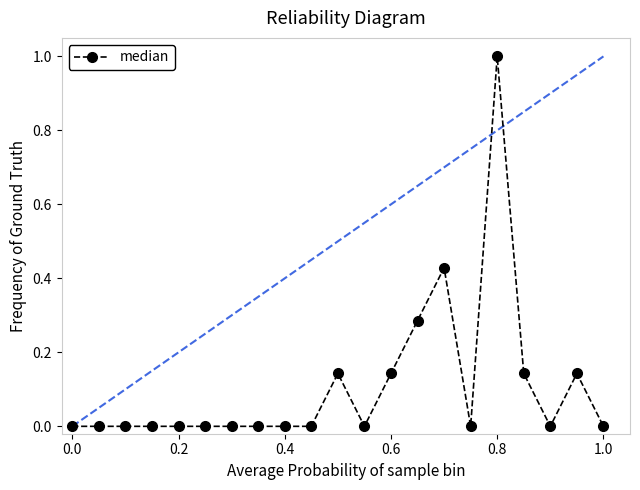

What is the difference between the maximum and second lowest values?

1.0